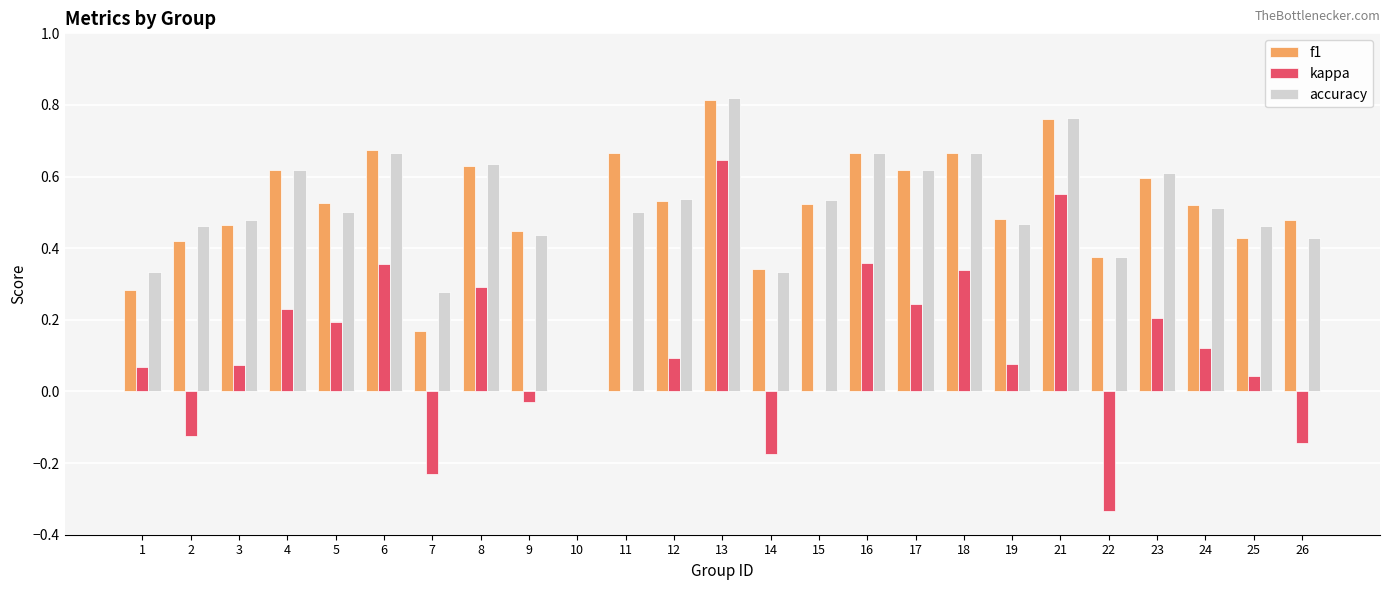

What are all the series names shown in the legend?

f1, kappa, accuracy